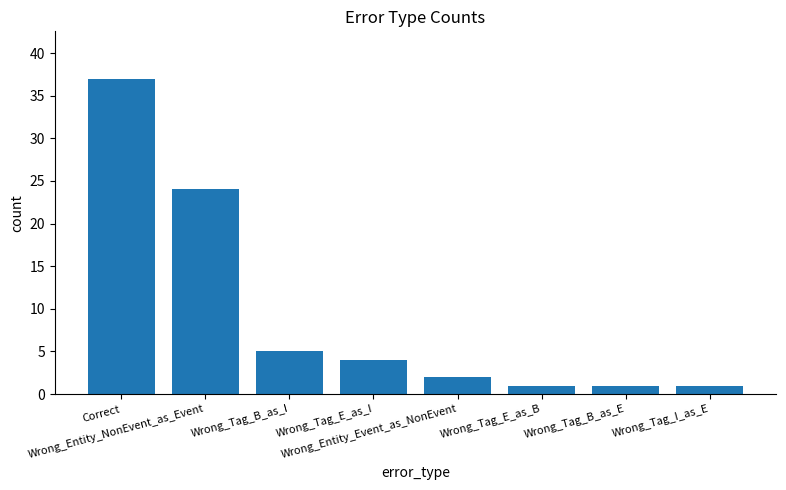

What is the average value?

9